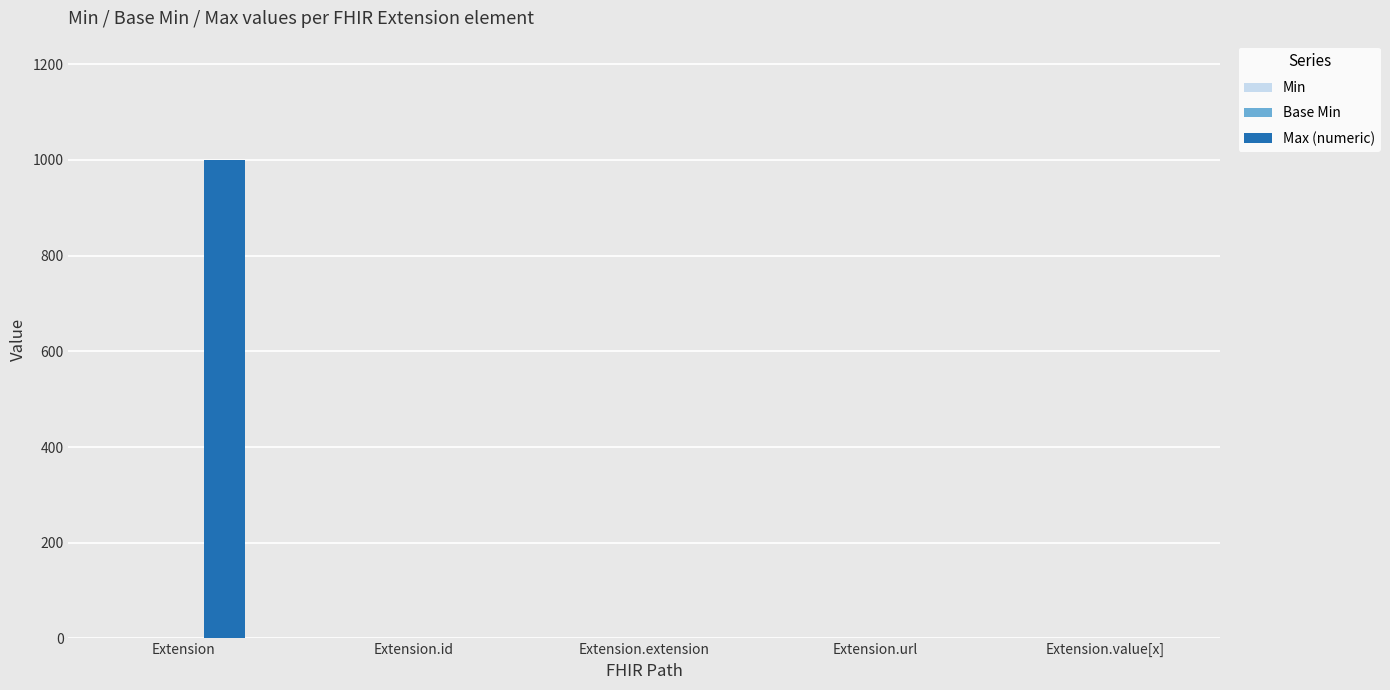

What is the maximum value for Max (numeric)?

999